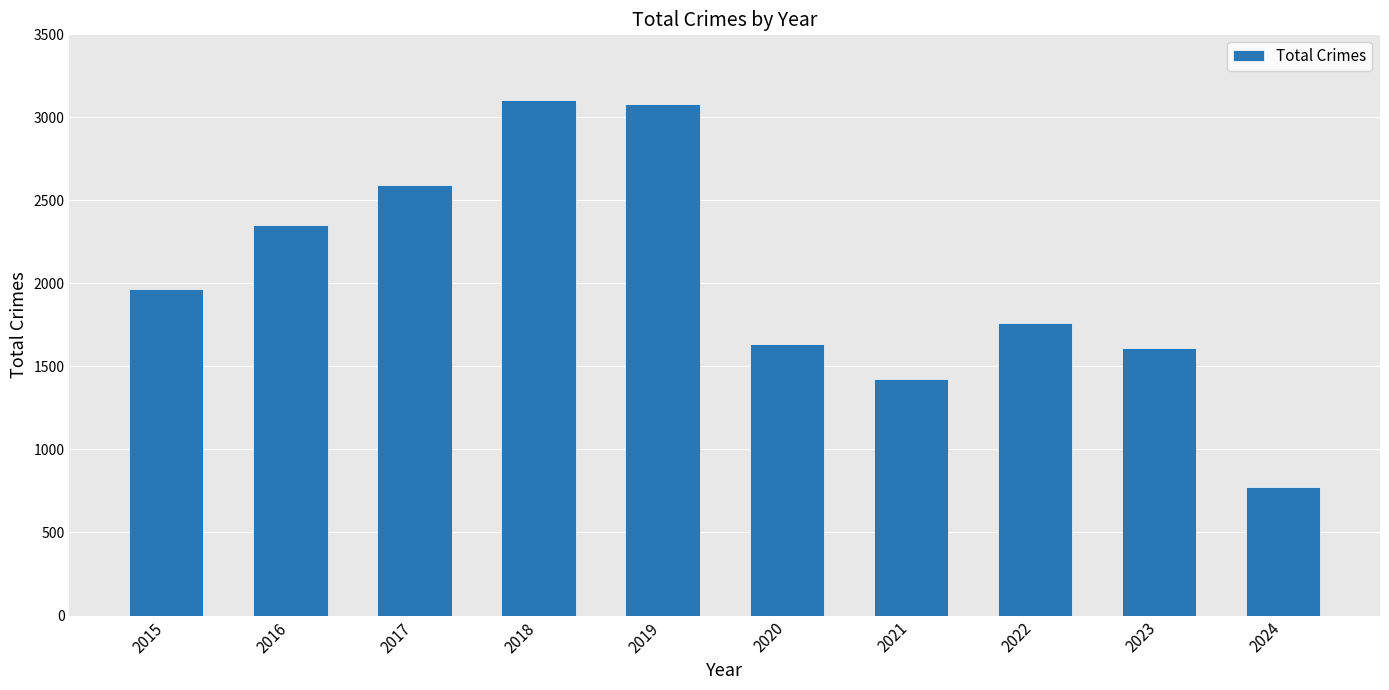

What is the smallest value displayed?

771